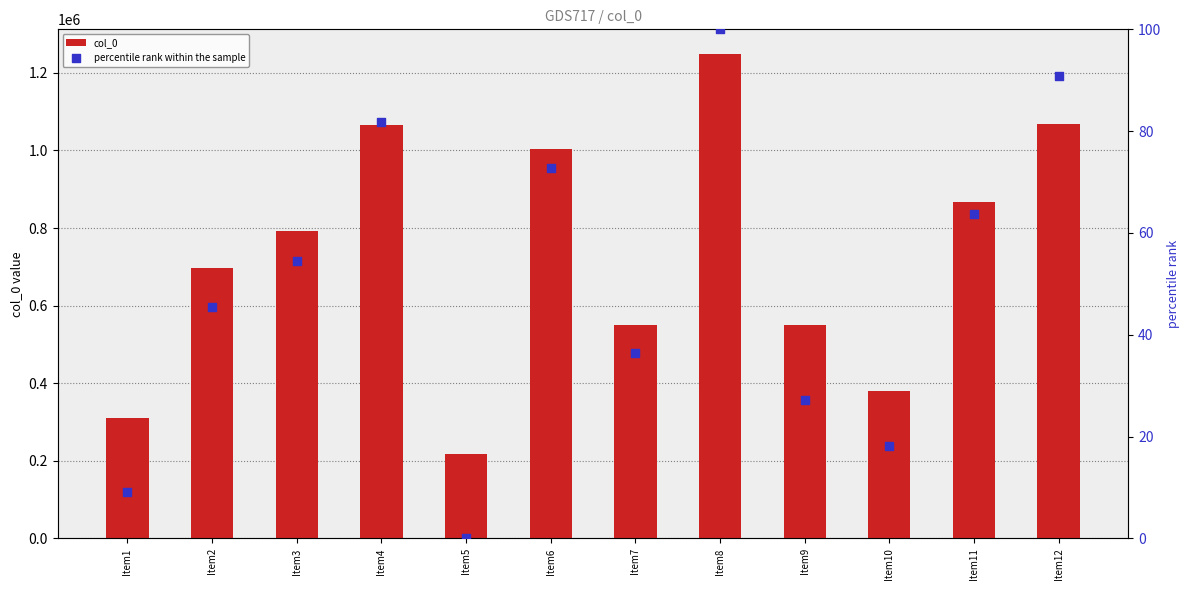

Is the value of col_0 at Item5 greater than the value of percentile rank within the sample at Item8?

Yes